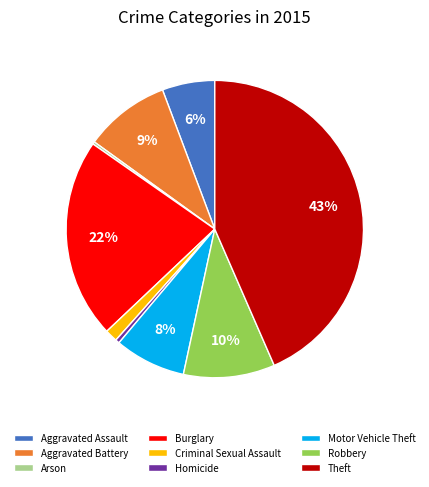

Does Criminal Sexual Assault account for over 50% of the chart?

No